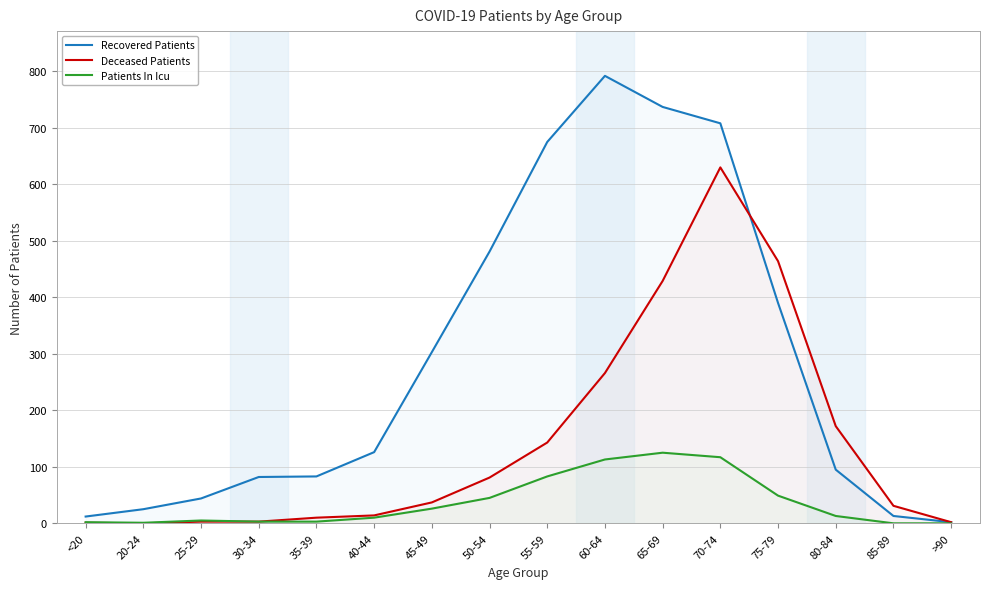

At 60-64, list the series in order from largest to smallest.

Recovered Patients, Deceased Patients, Patients In Icu